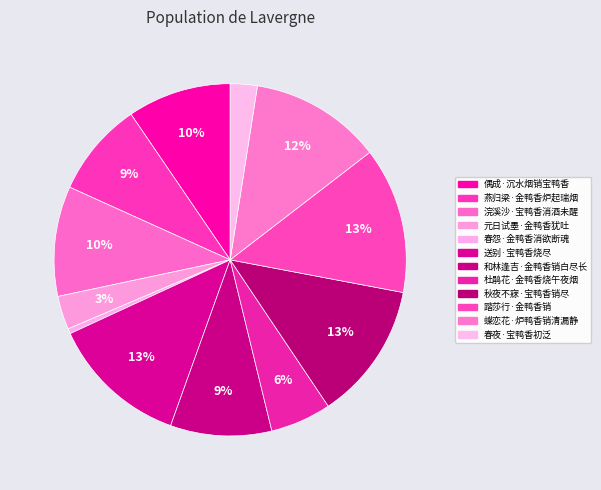

How many segments does this pie chart have?

12